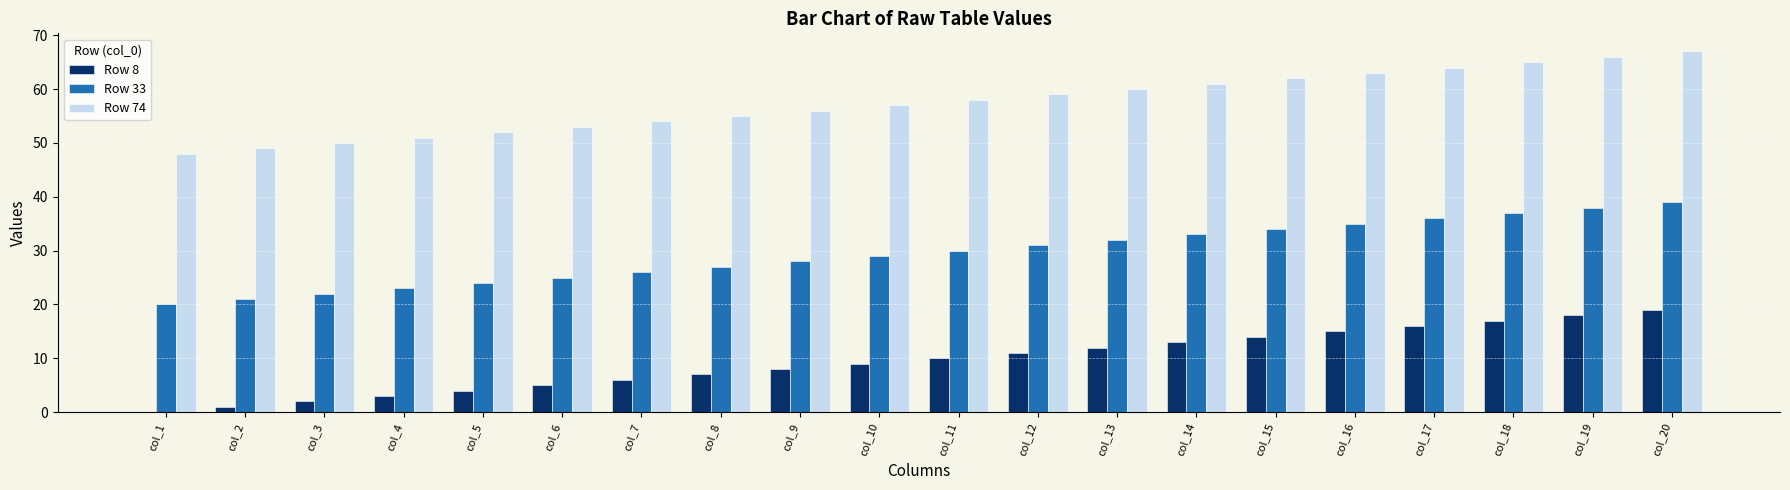

Is the value of Row 74 at col_9 greater than the value of Row 33 at col_18?

Yes